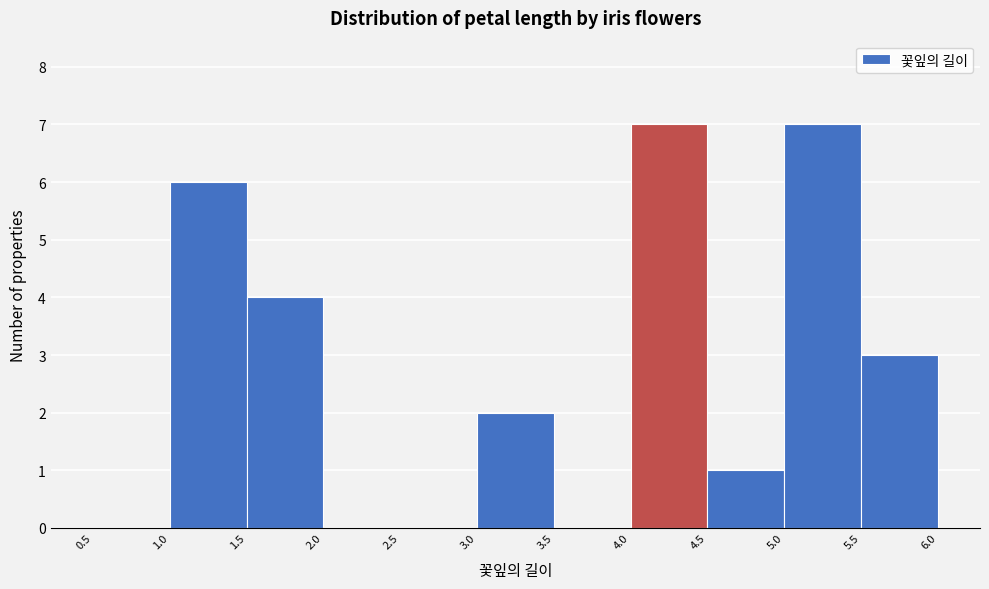

What is the height of the bar covering 4.5 to 5.0 on the x-axis? The values are not printed on the chart, so give them approximately, as read against the axis.

1